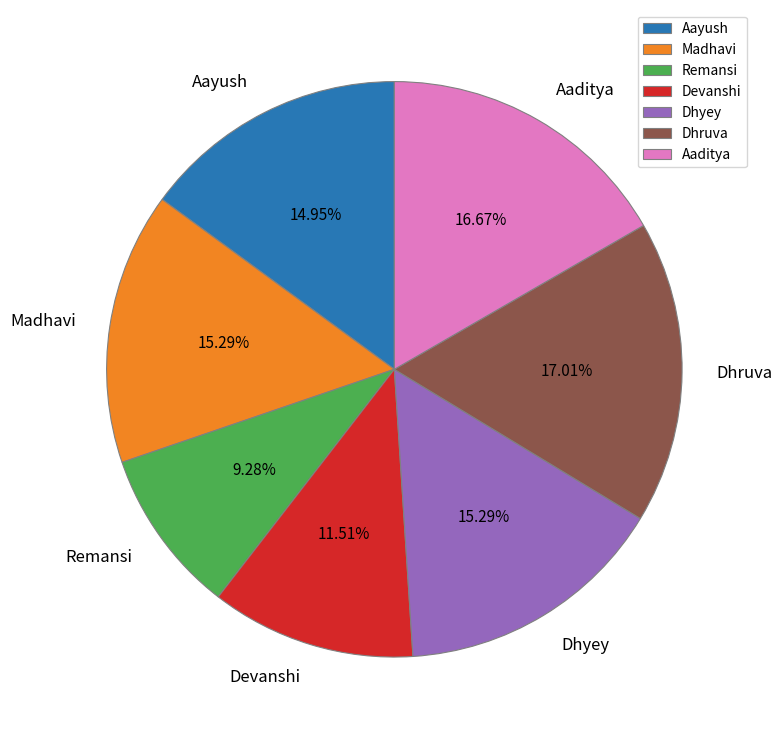

Approximately how many times larger is the value at Aayush compared to Remansi?

1.6